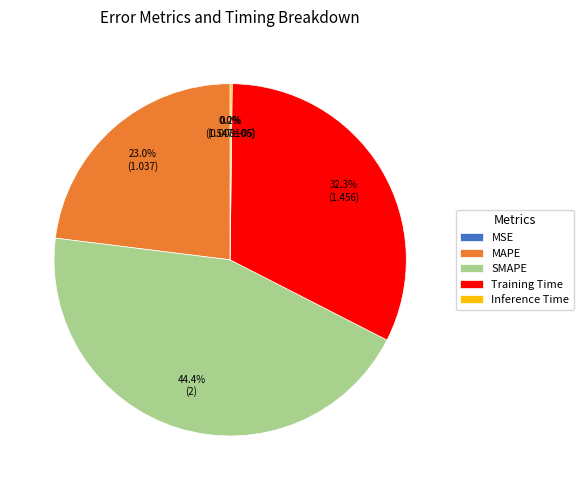

What is the largest slice in the pie chart?

SMAPE